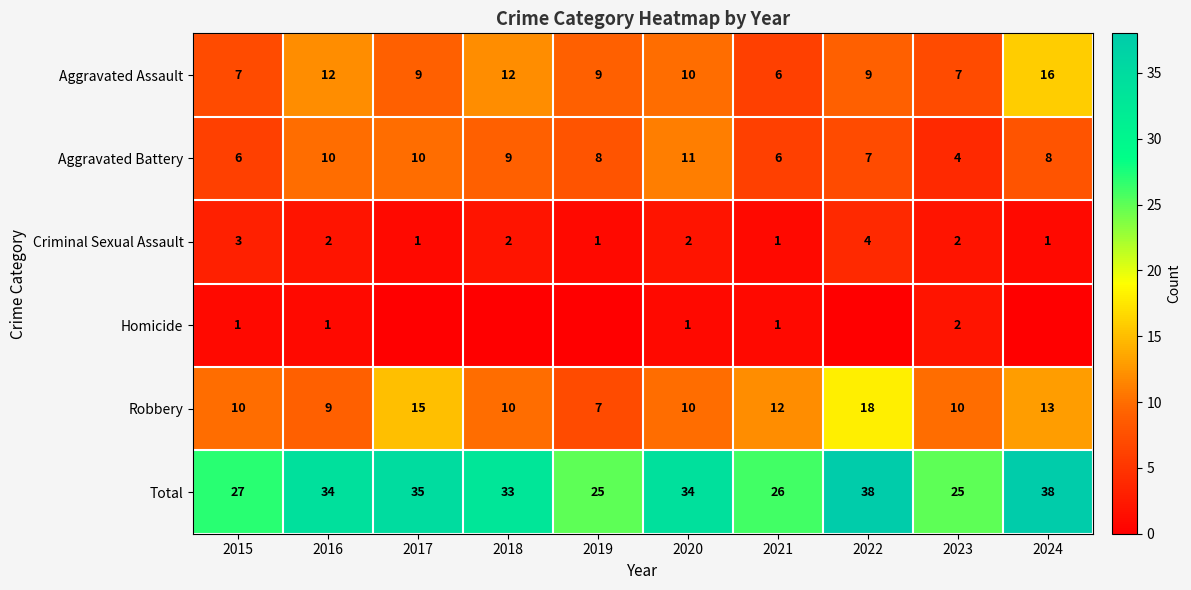

At which category does the chart reach its minimum across all series?

2017